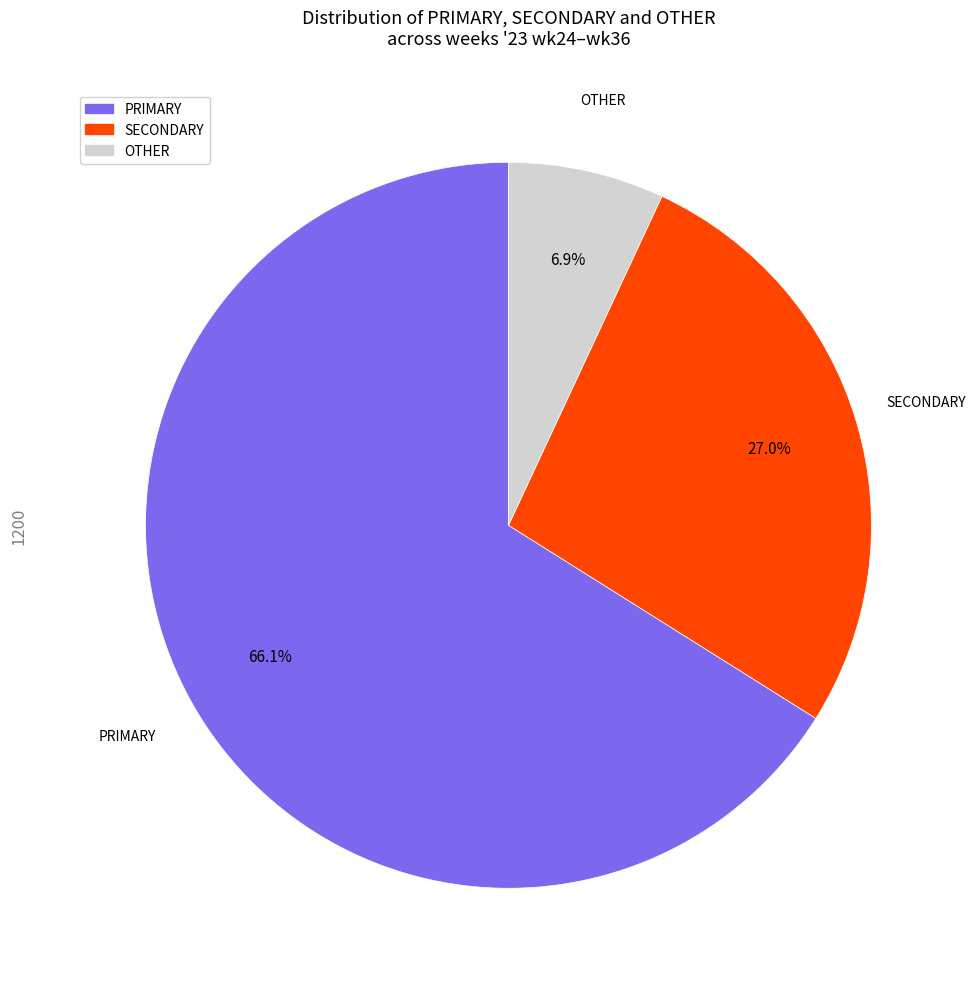

Is there a majority slice in this chart?

Yes